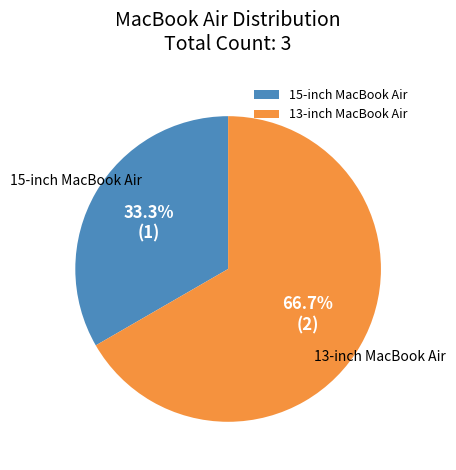

What is the total percentage of 15-inch MacBook Air and 13-inch MacBook Air?

100.0%